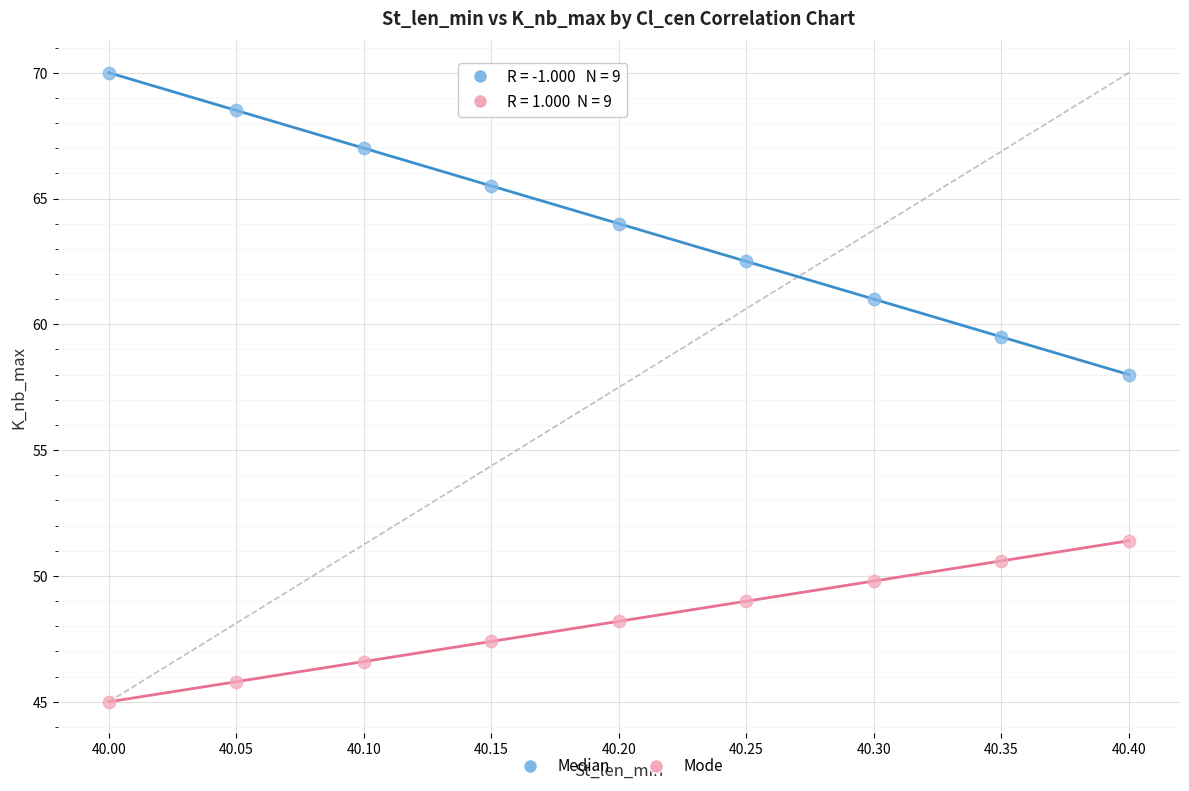

Which series reaches the maximum Y coordinate?

Median